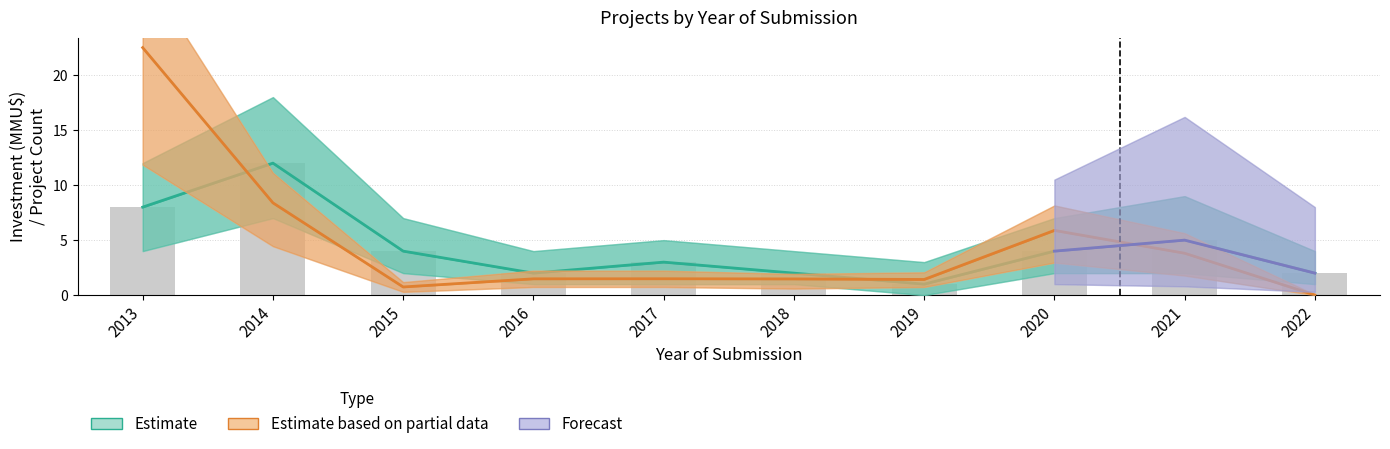

Between 2013 and 2019, which is larger?

2013